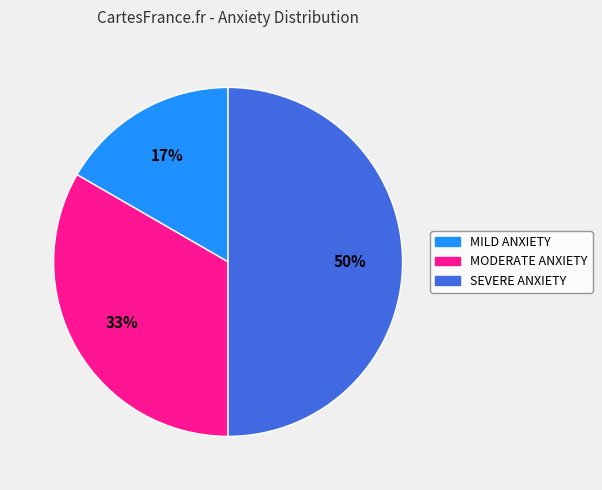

To the nearest percent, what is the average slice percentage?

33%